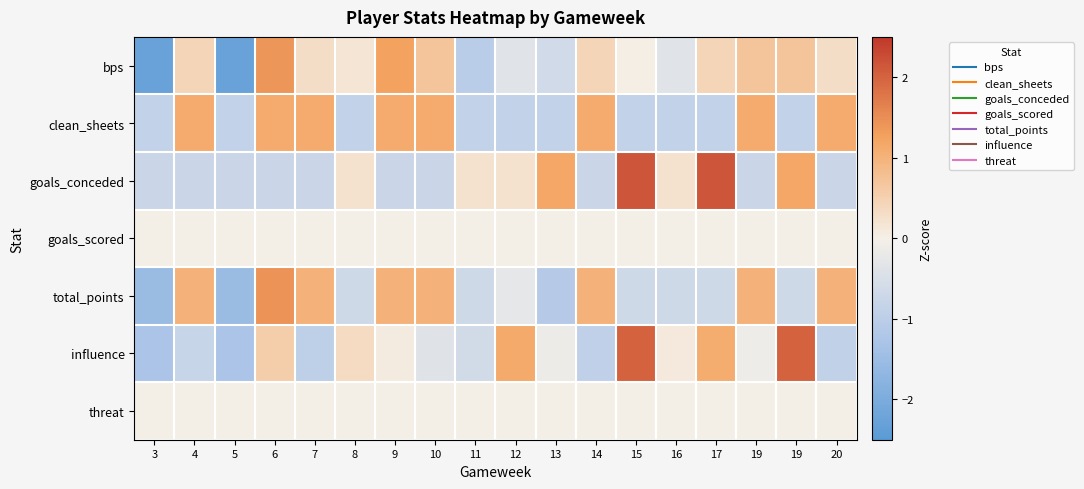

At which category is the sum across all series the highest?

6